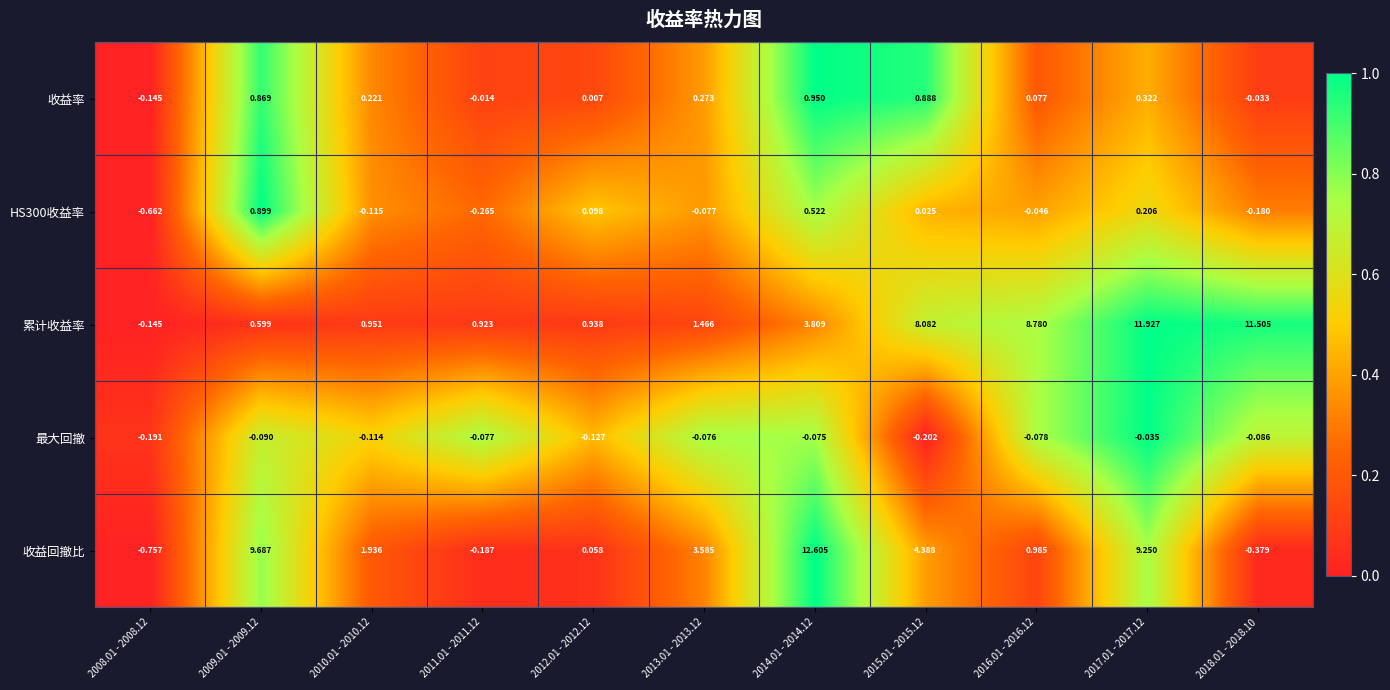

What is the total value across all series at 2011.01 - 2011.12?

0.4